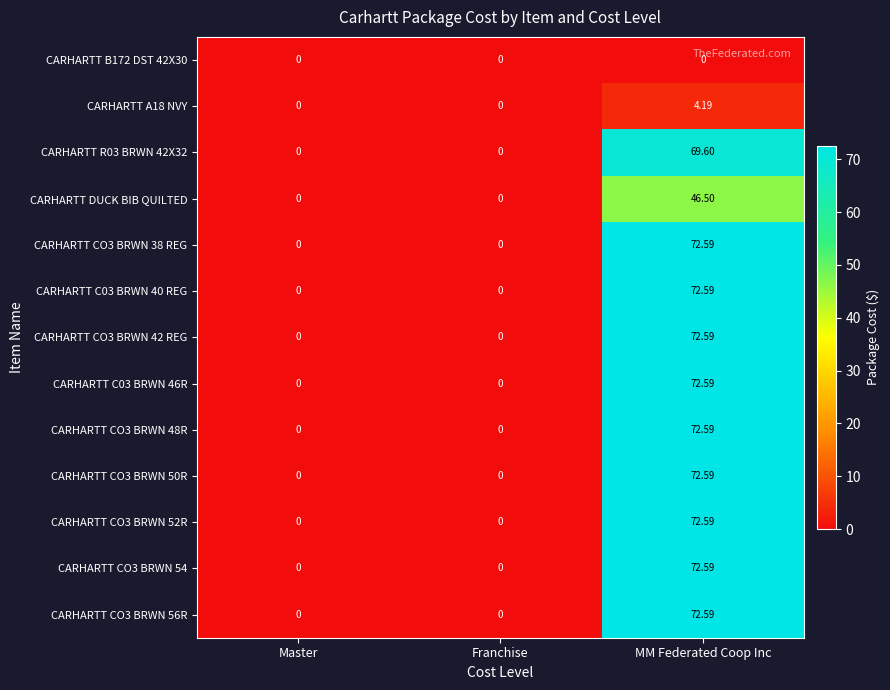

At which category does the chart reach its peak across all series?

MM Federated Coop Inc